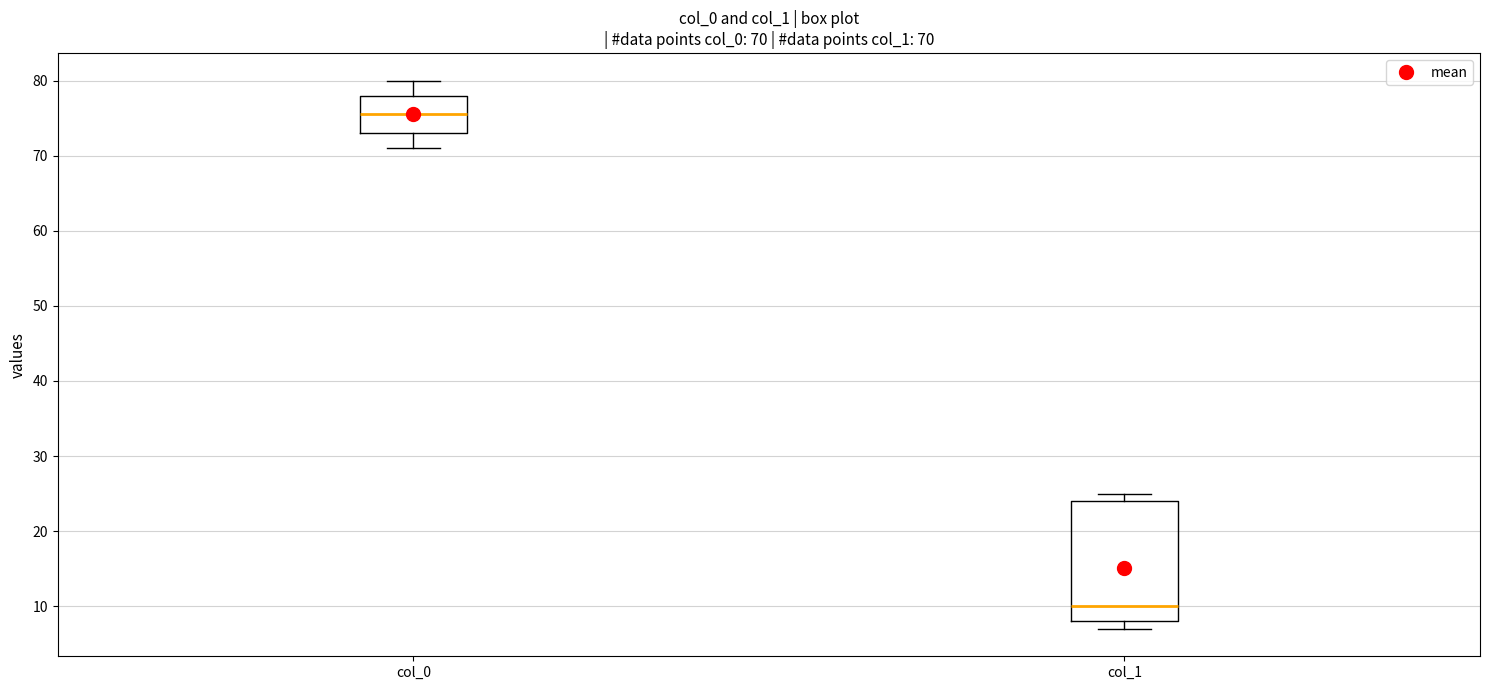

Which box has the highest median line?

col_0